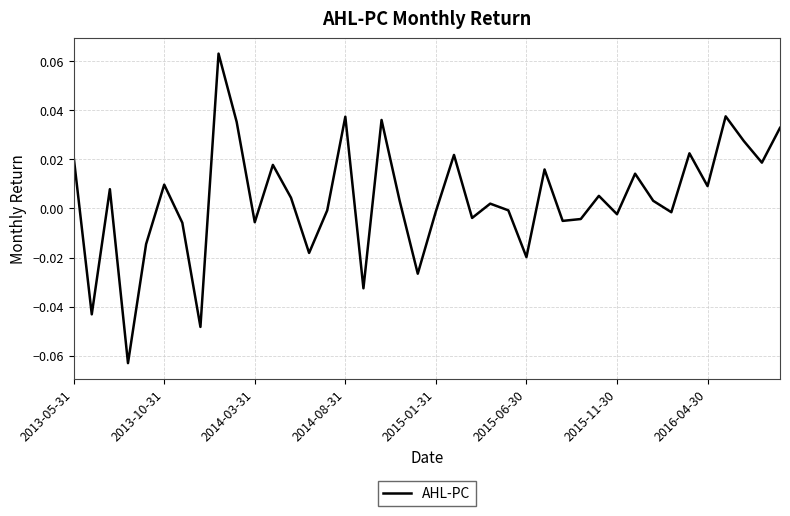

Does the chart have visible grid lines?

Yes